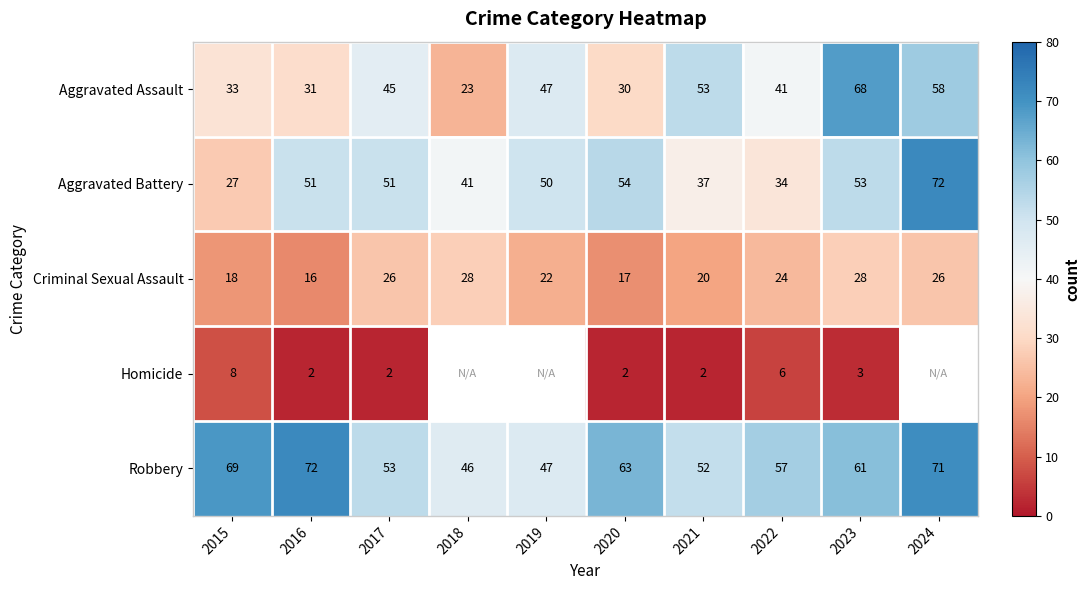

What is the spread (max minus min) of values at 2017?

51